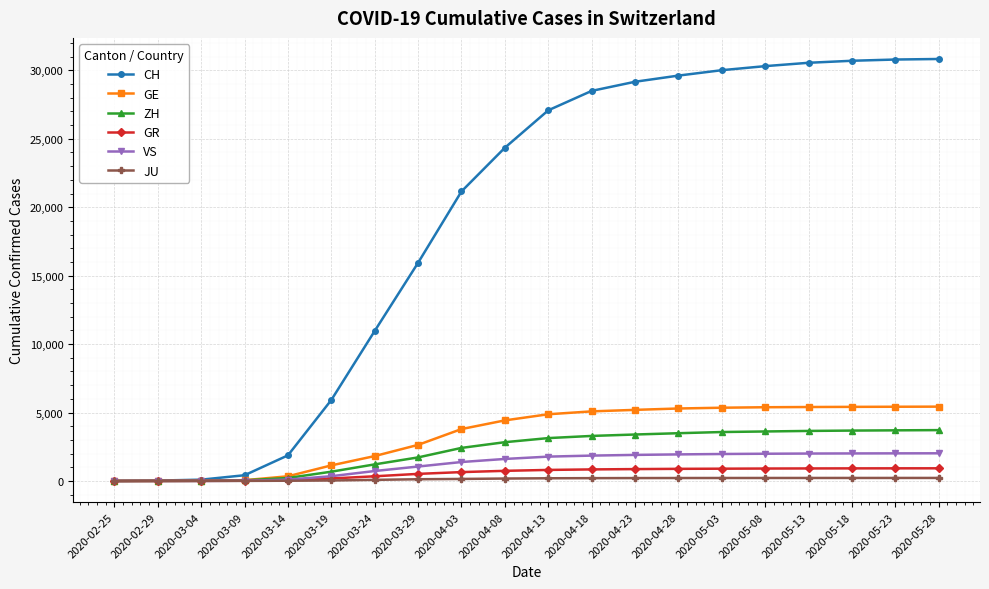

At how many categories does at least one series exceed 25217?

10